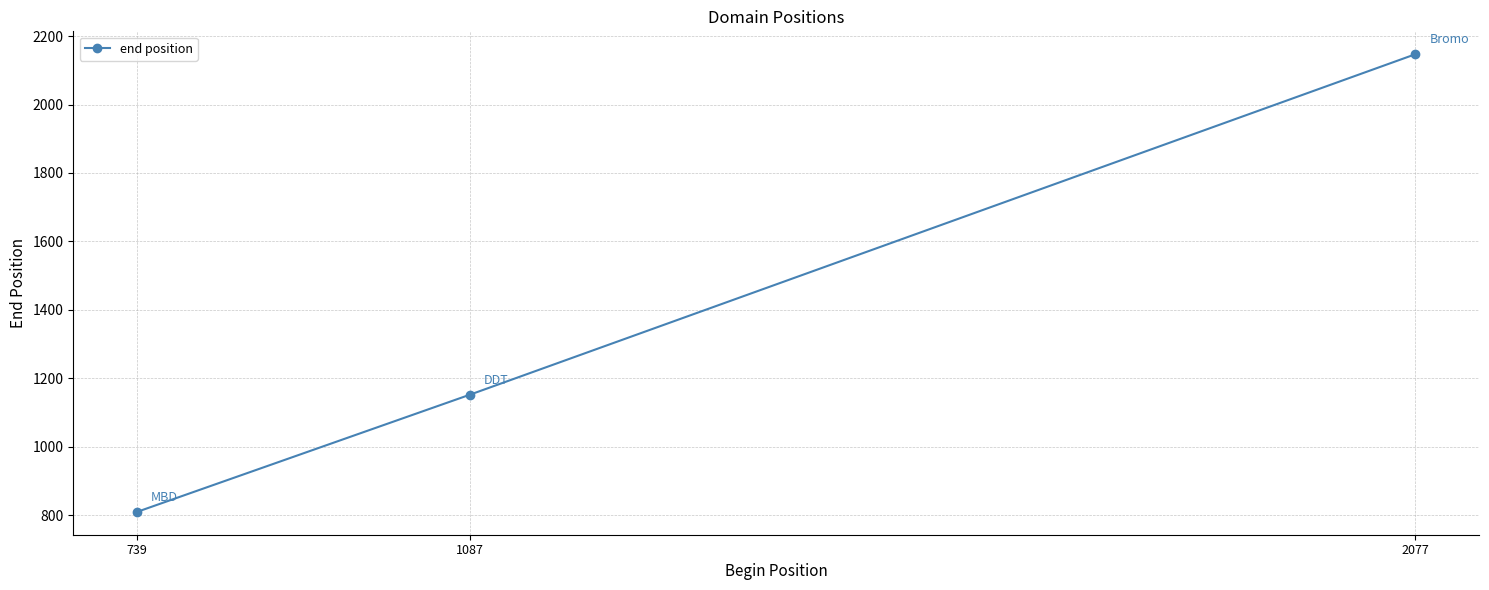

Which has a higher value, 1087 or 739?

1087